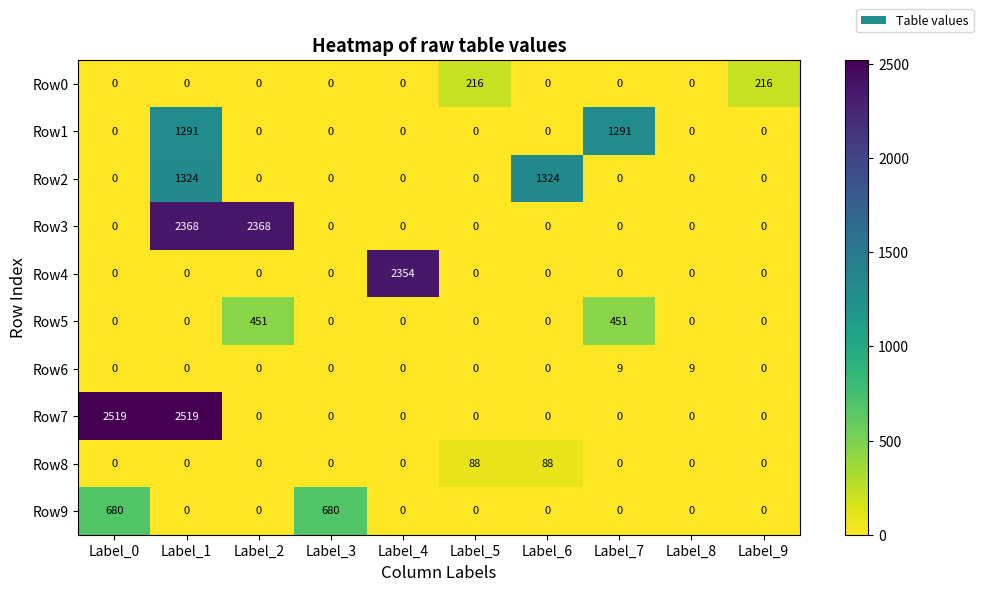

What is the approximate value of Row6 at Label_8?

9